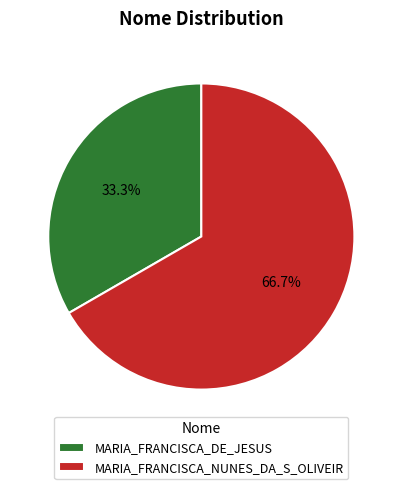

Which category has the biggest portion of the pie?

MARIA_FRANCISCA_NUNES_DA_S_OLIVEIR